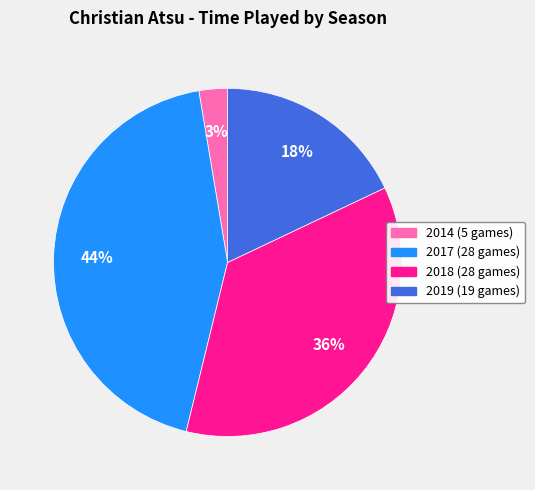

Which category has the biggest portion of the pie?

2017 (28 games)